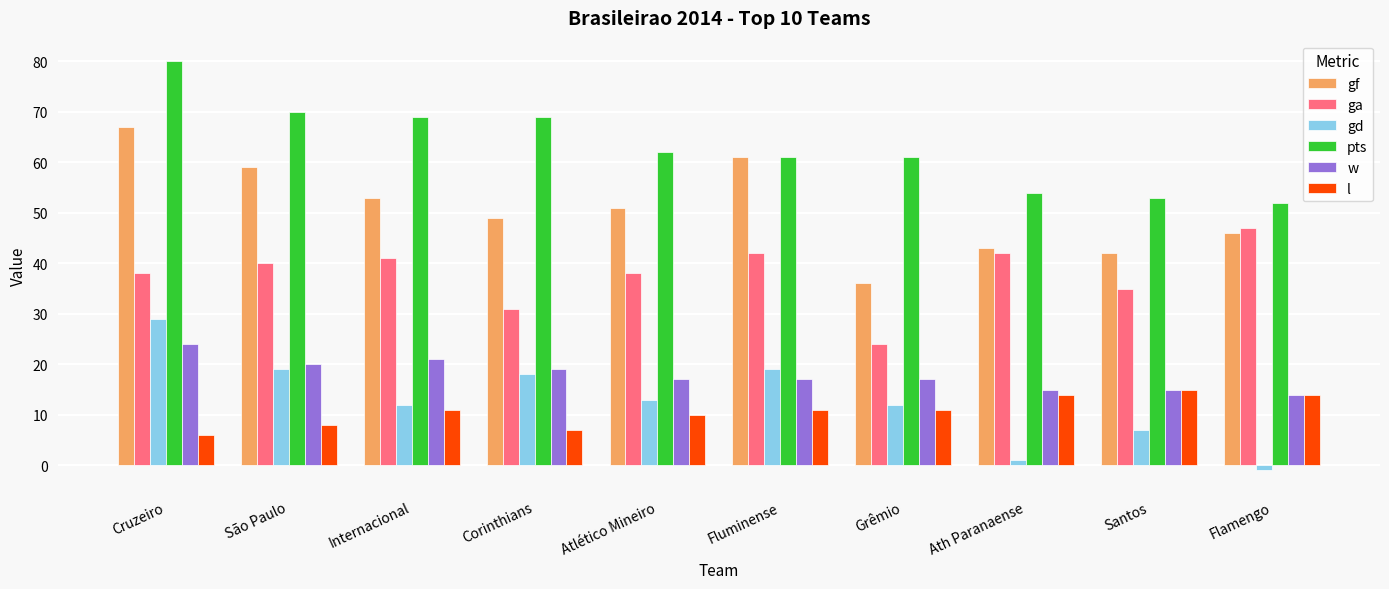

Which series has the largest range (max minus min)?

gf